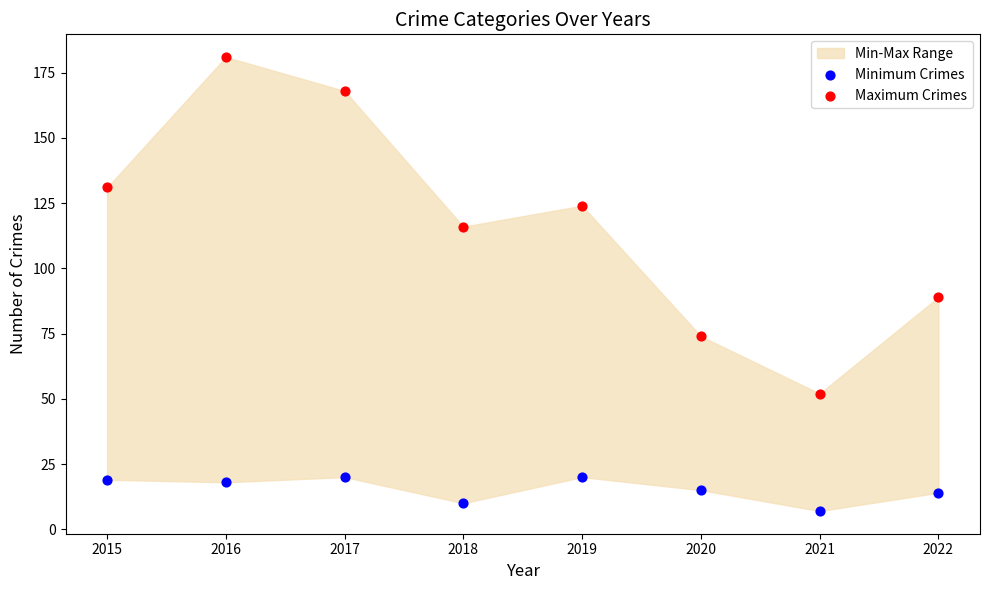

Which series contains the highest Y value?

Maximum Crimes